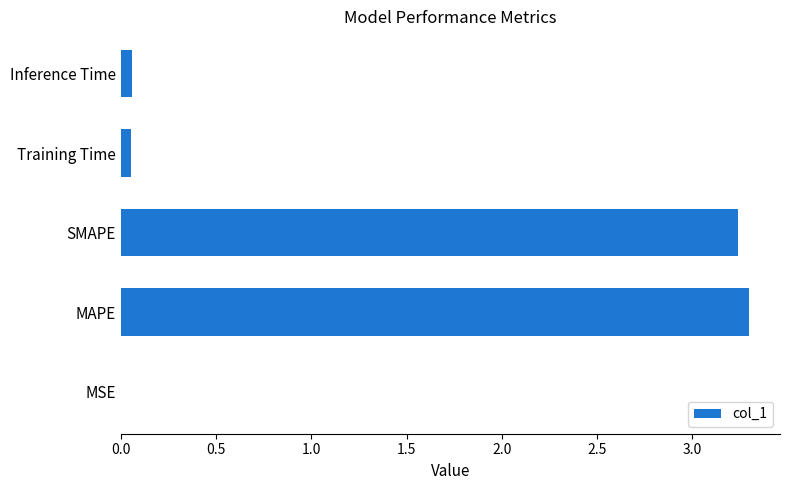

What is the maximum value shown in the chart?

3.3